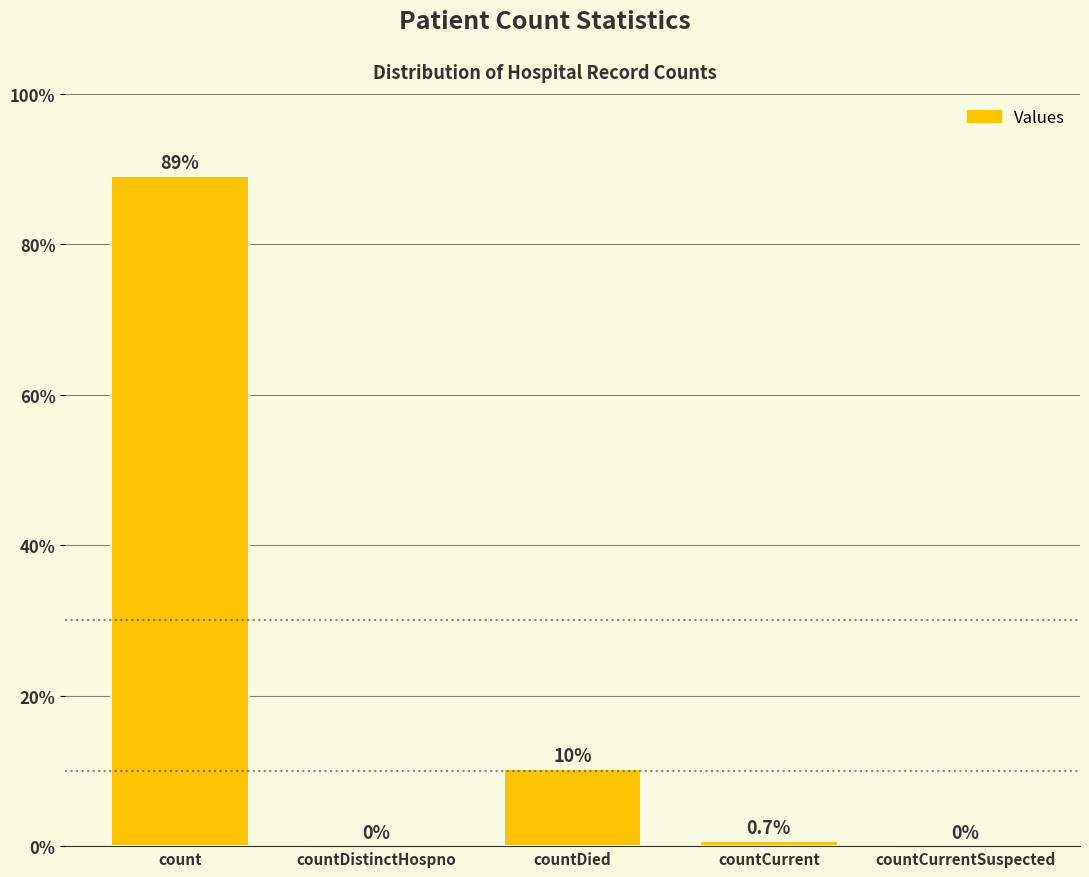

Which label corresponds to the largest value in the chart?

count